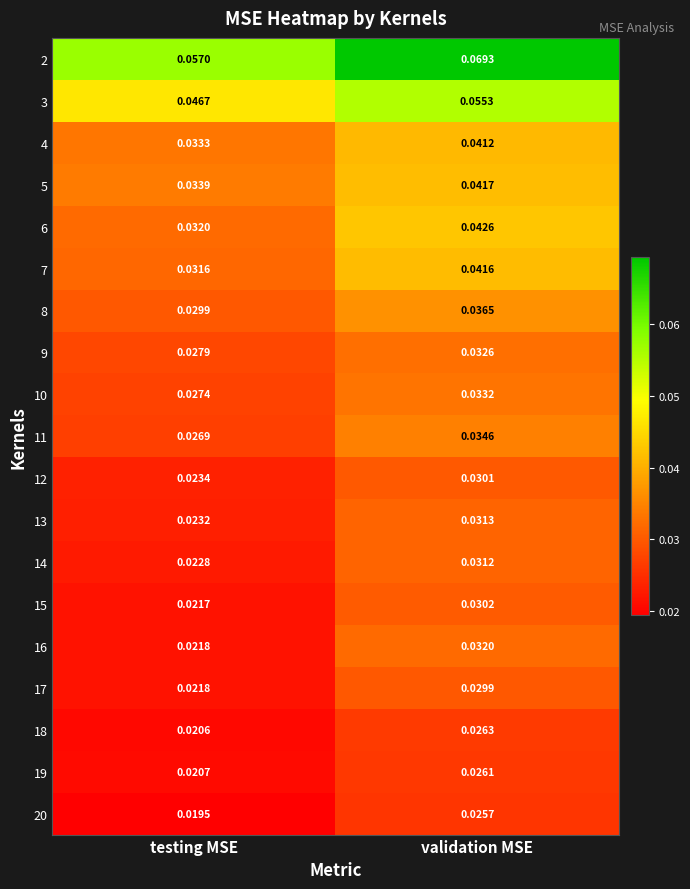

Which series changed the most between testing MSE and validation MSE?

2